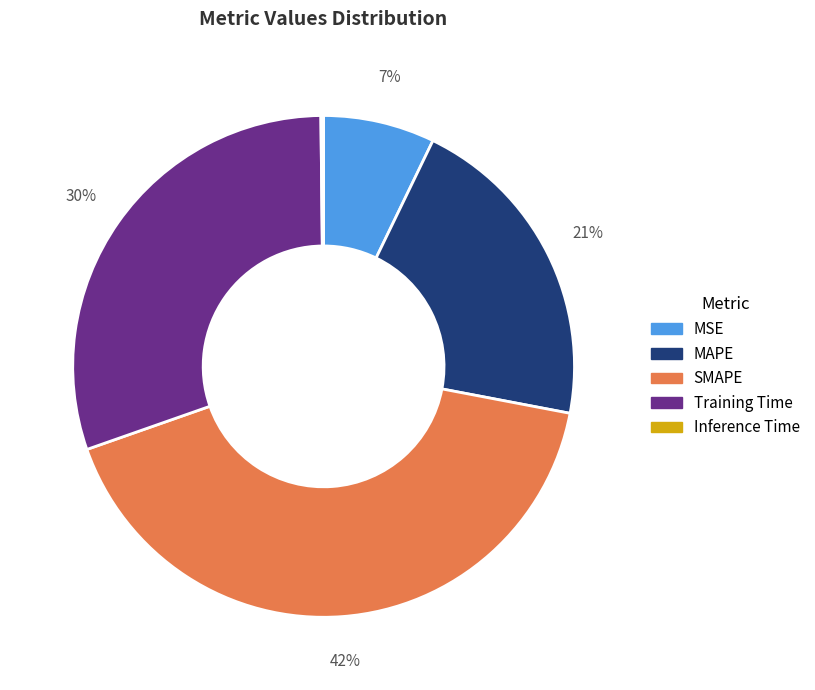

Which category has the biggest portion of the pie?

SMAPE